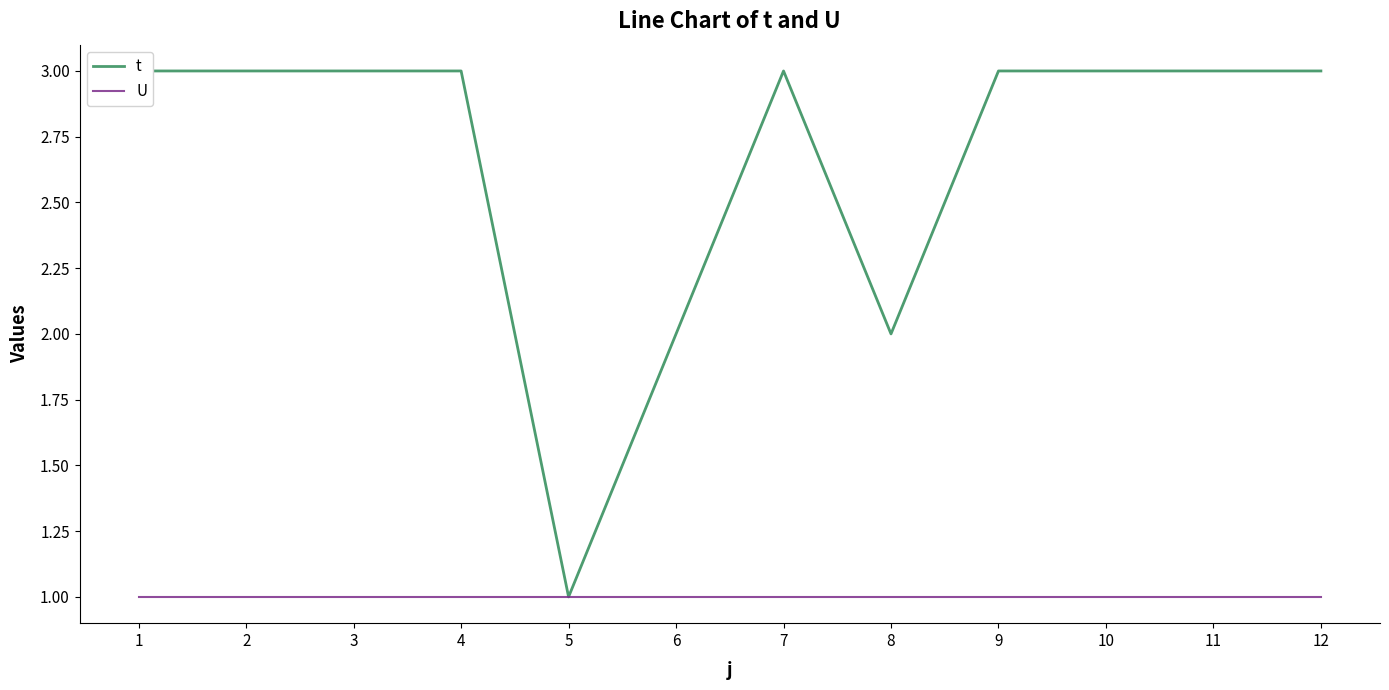

At which category does t reach its first local peak?

7